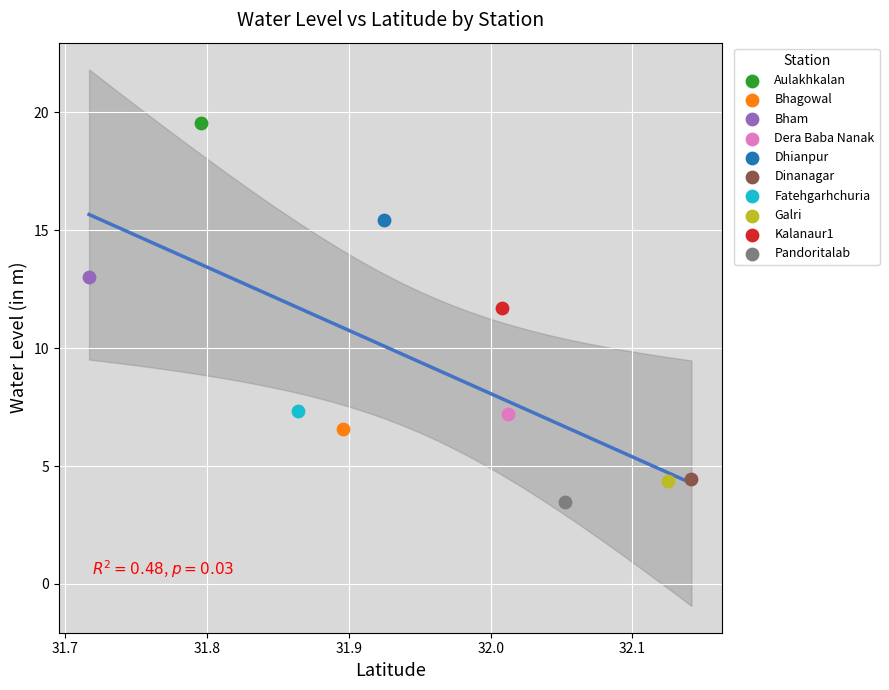

What are all the series names shown in the legend?

Aulakhkalan, Bhagowal, Bham, Dera Baba Nanak, Dhianpur, Dinanagar, Fatehgarhchuria, Galri, Kalanaur1, Pandoritalab